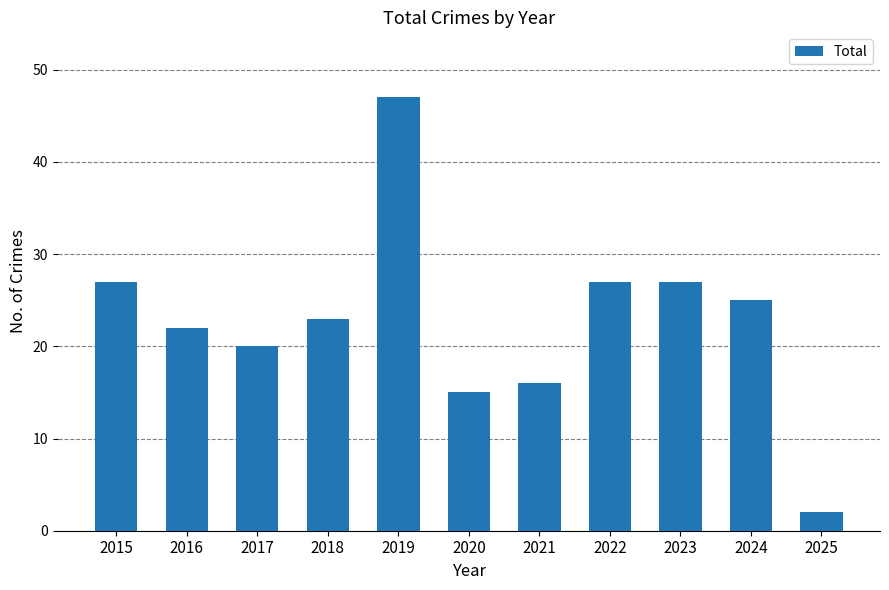

Between 2018 and 2021, which is larger?

2018